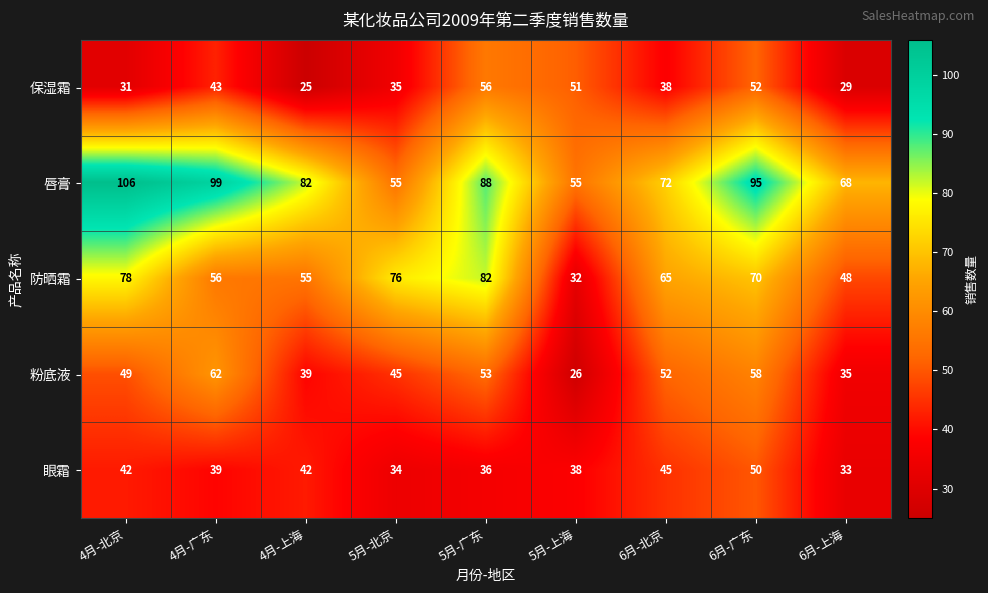

What is the sum of all 防晒霜 values?

562